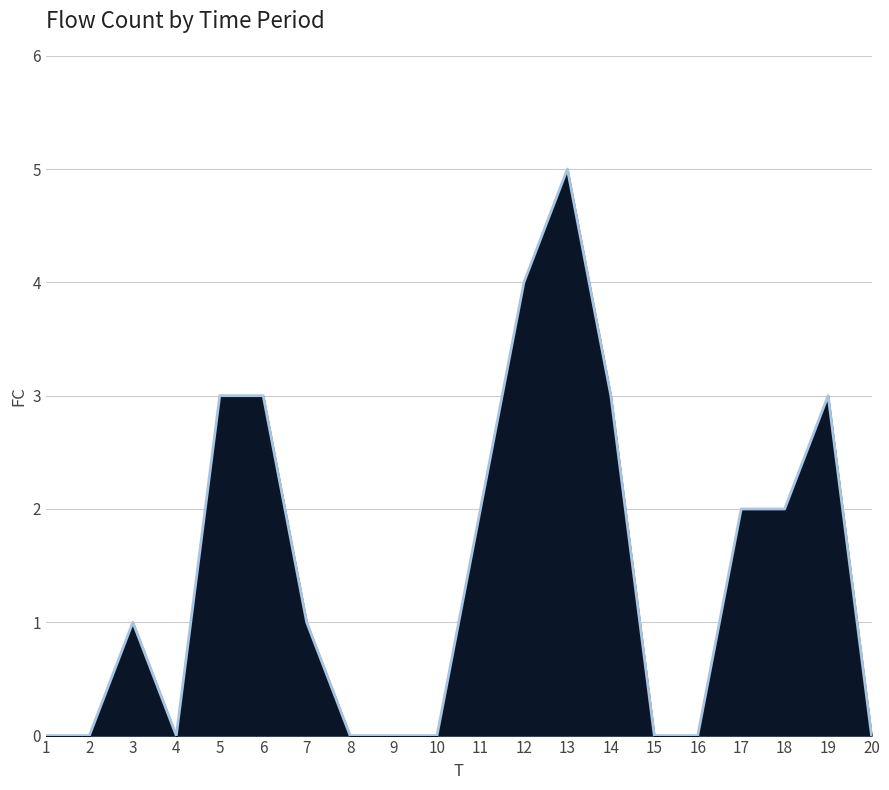

The chart shows a value of 1 at 17. True or false?

False